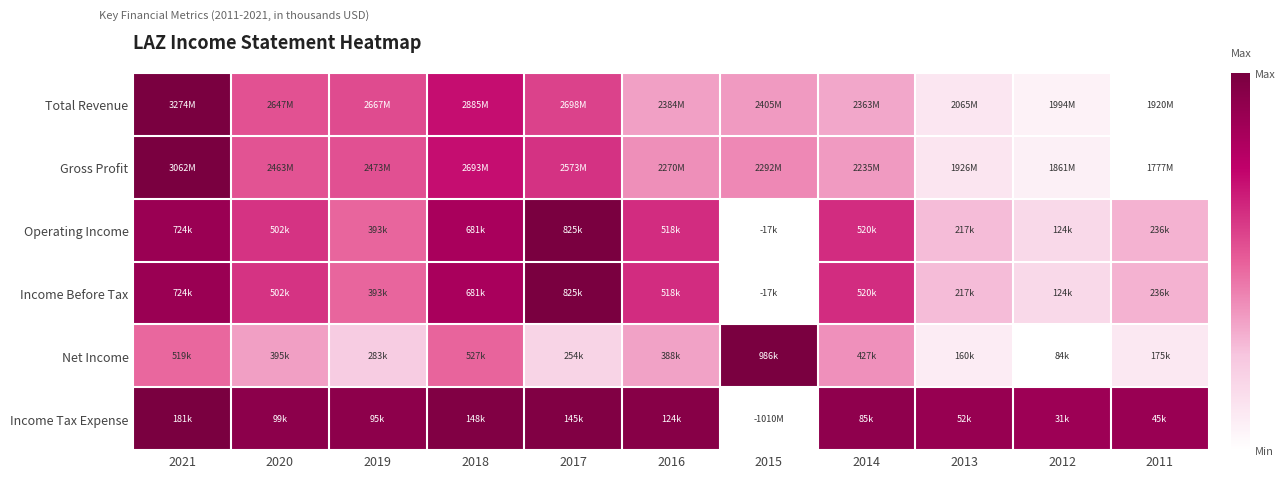

At which category does the chart reach its minimum across all series?

2011